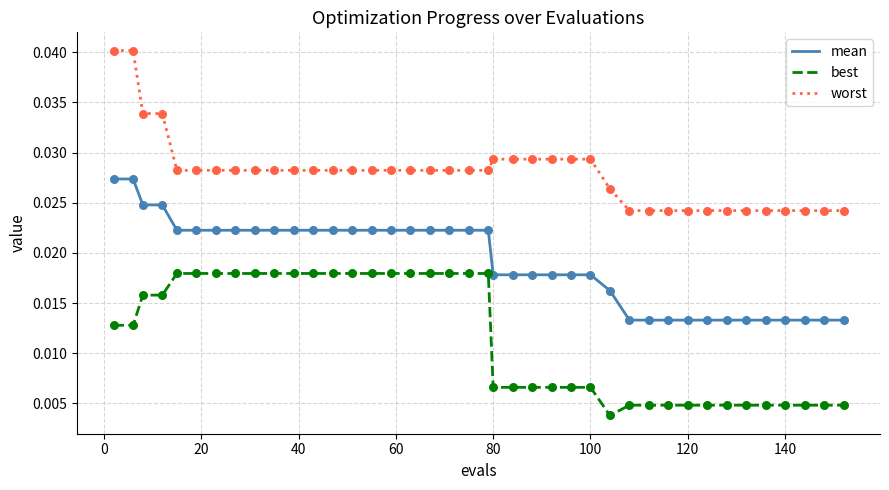

Which series has the largest total across all categories?

worst